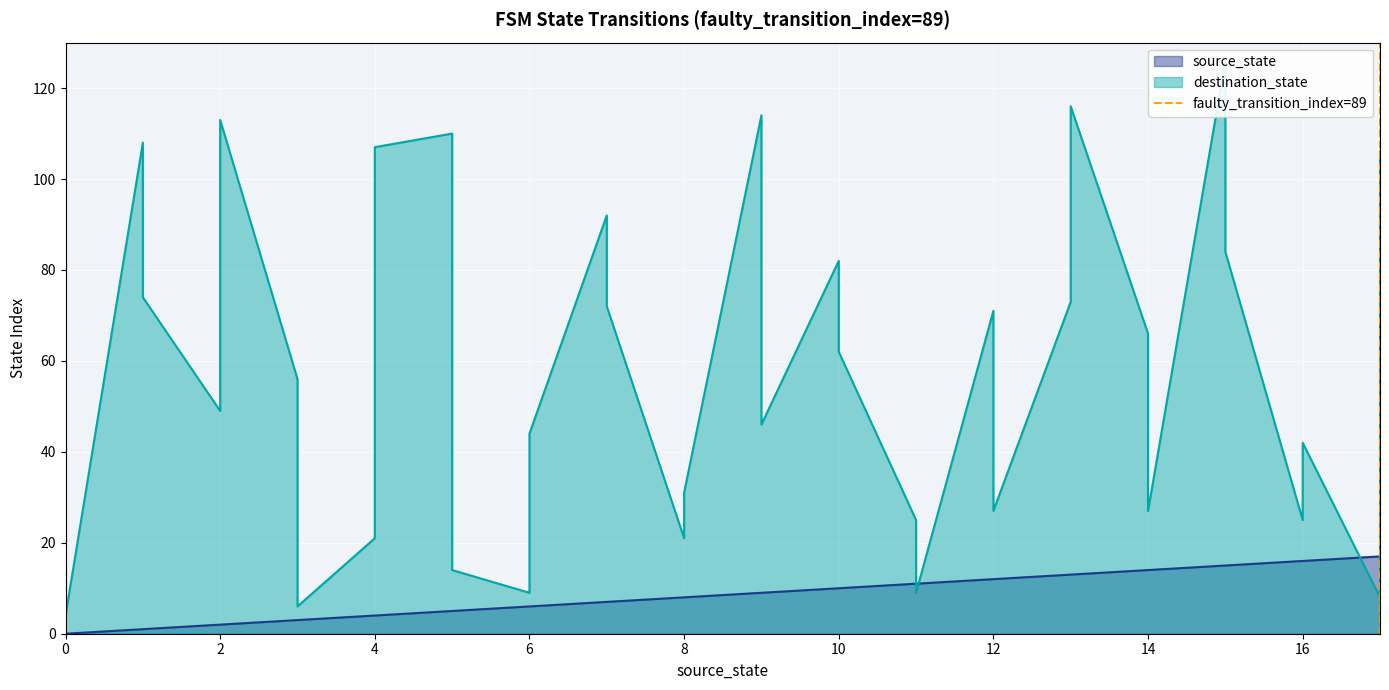

What is the value of the 2nd point from the left?

1